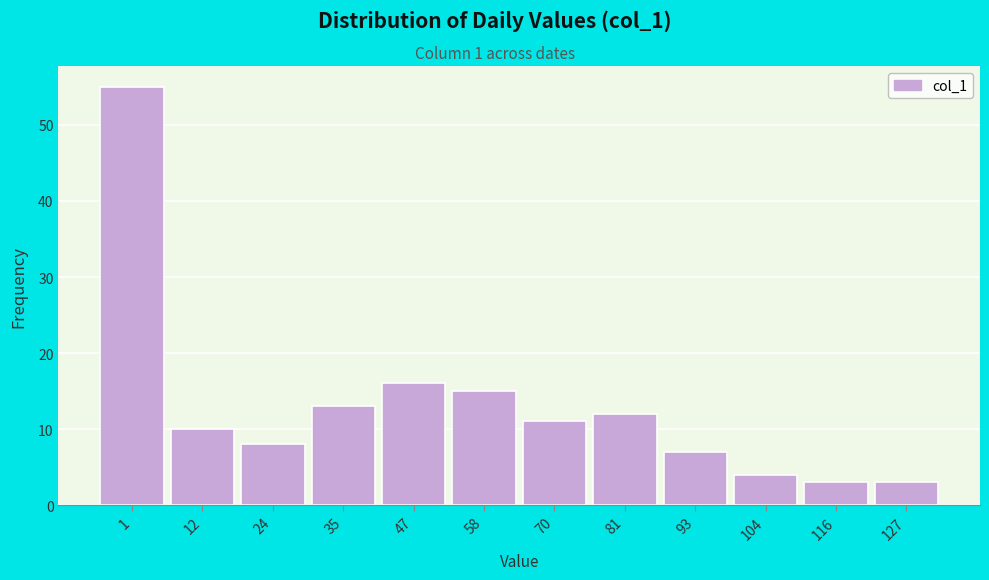

Reading left to right, extract all data points from this chart.

55	10	8	13	16	15	11	12	7	4	3	3